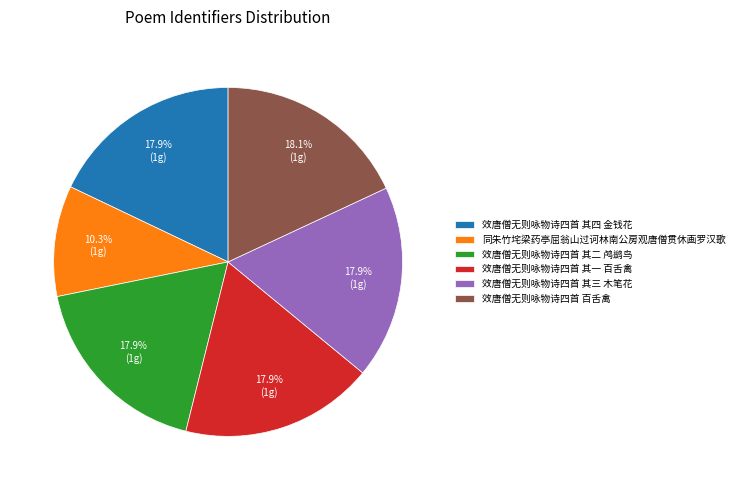

What is the smallest slice in the pie chart?

同朱竹垞梁药亭屈翁山过诃林南公房观唐僧贯休画罗汉歌